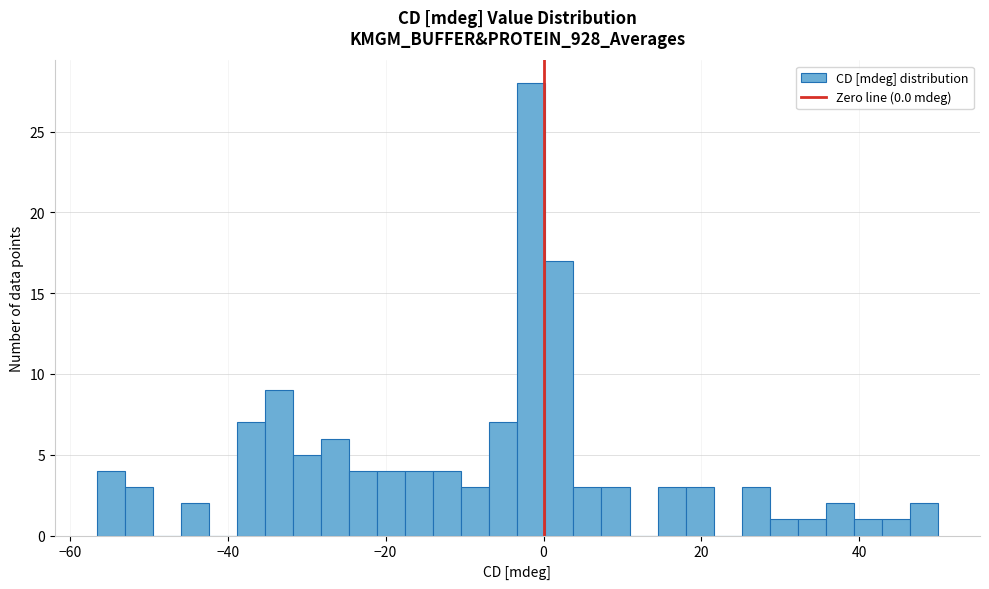

Read against the x-axis, roughly where is the centre of the tallest bar?

-2